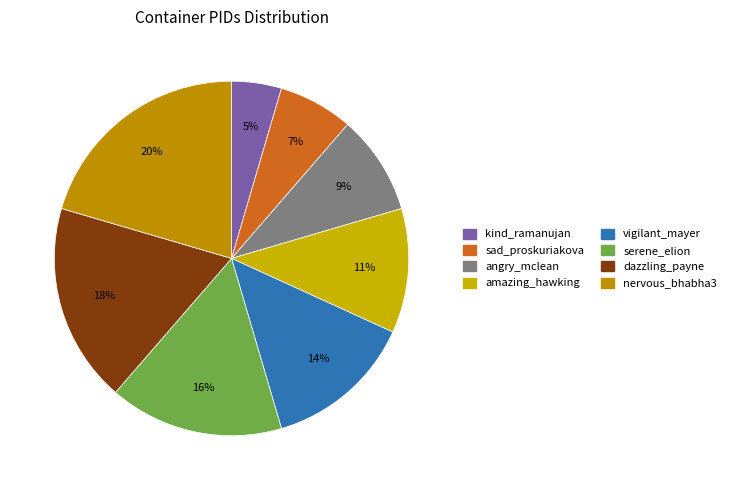

How many segments does this pie chart have?

8